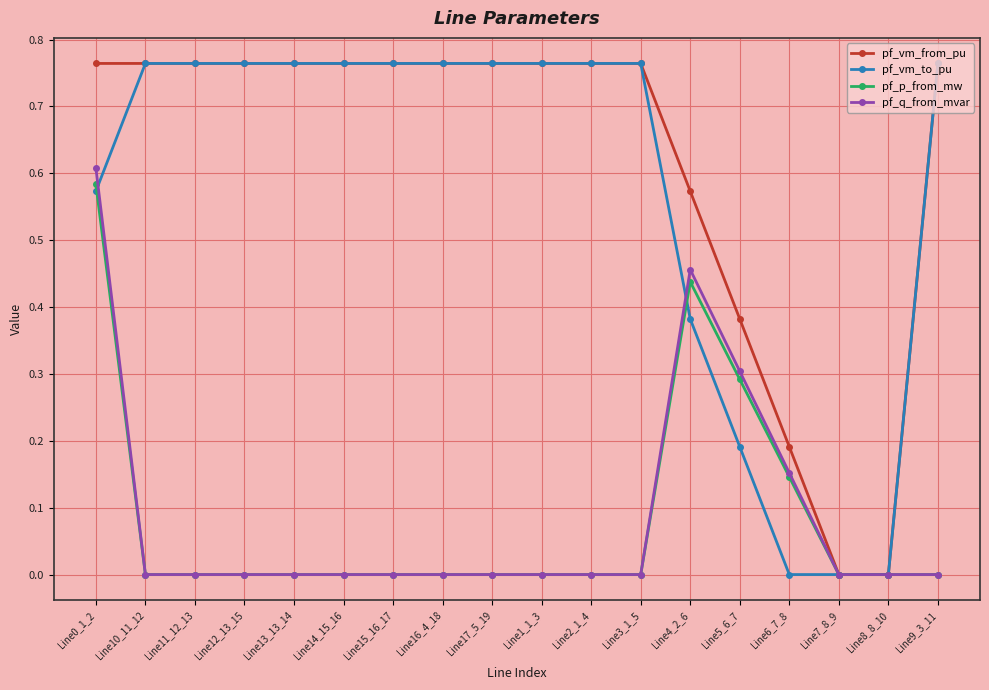

How many lines are shown in the chart?

4